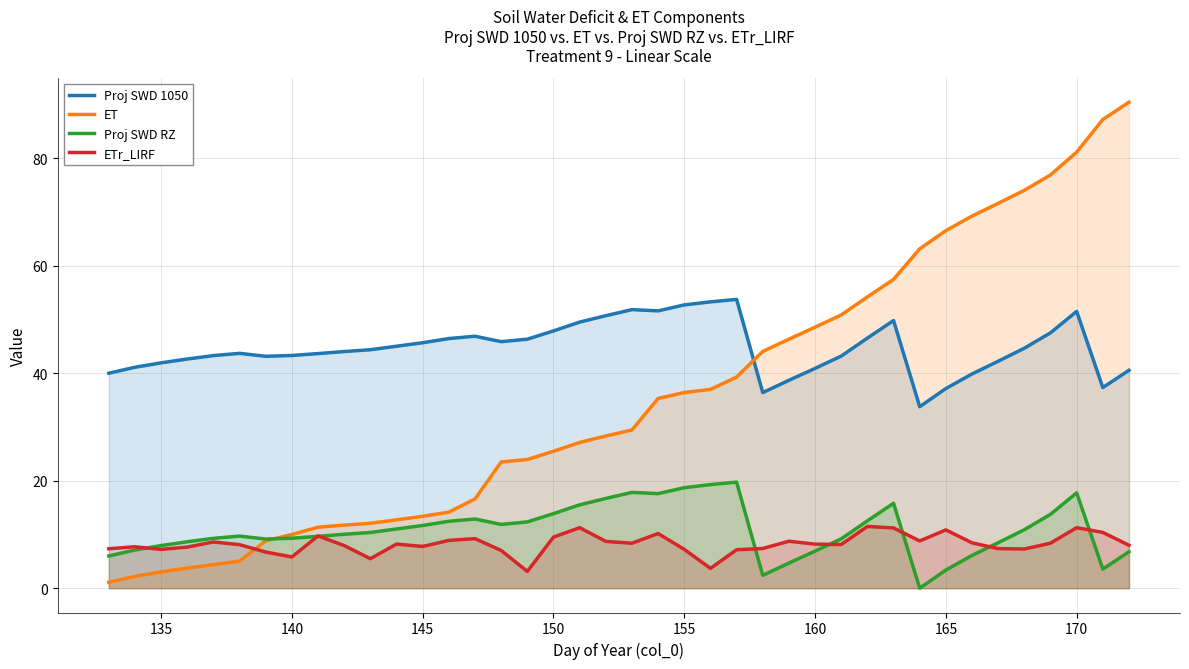

What is the total value across all series at 155?

115.0